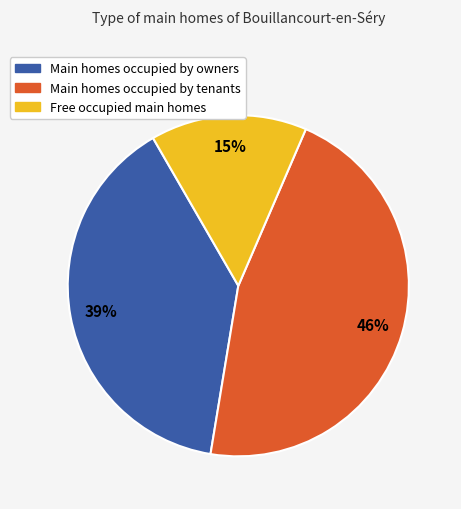

To the nearest percent, what is the average slice percentage?

33%